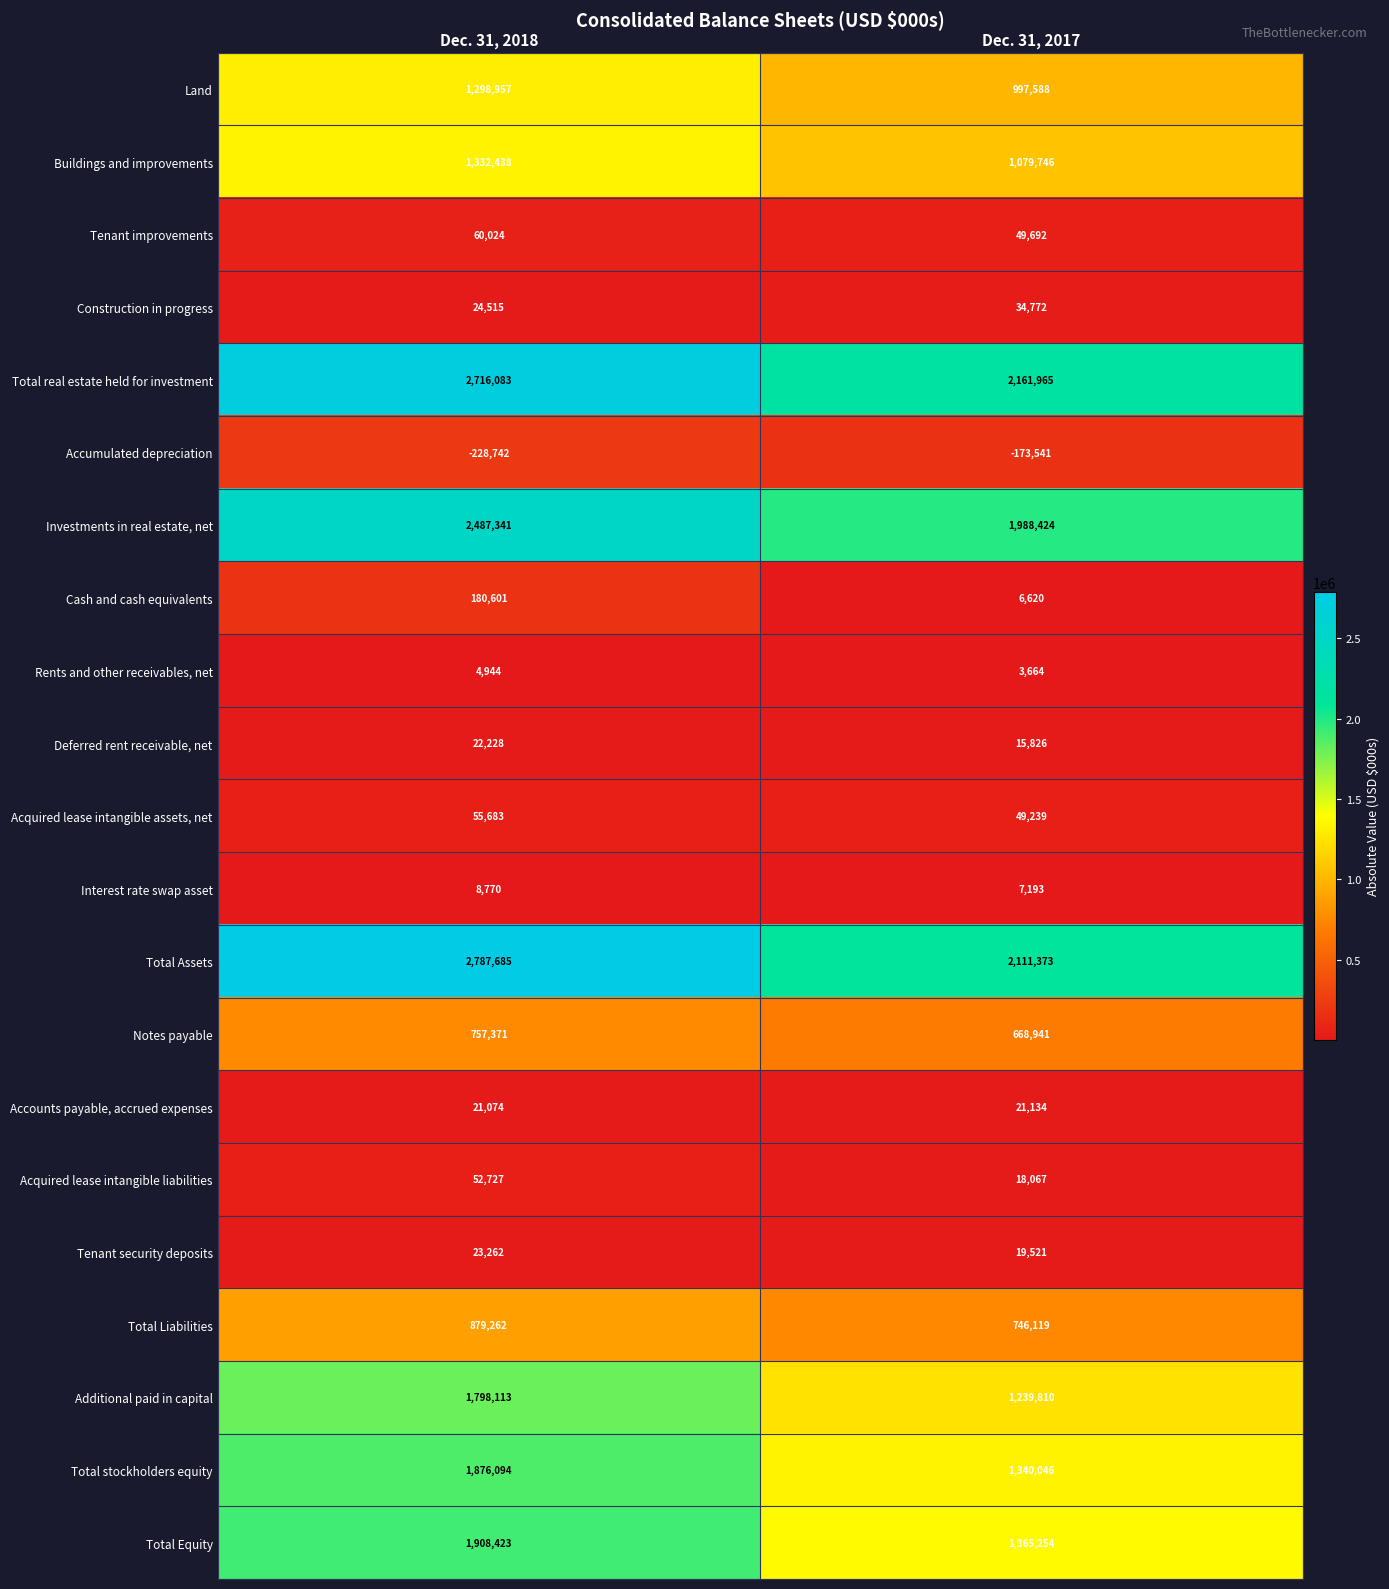

Which category has the lowest value across all series?

Dec. 31, 2018